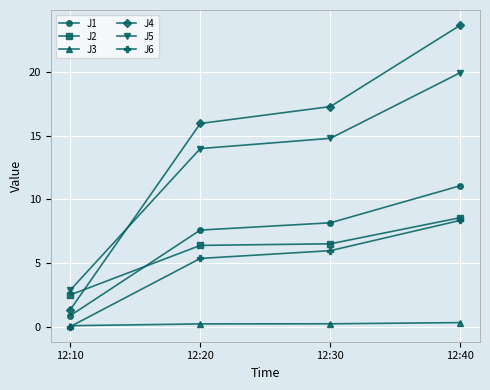

What is the sum of the J1 values at 12:40 and 12:20?

18.7